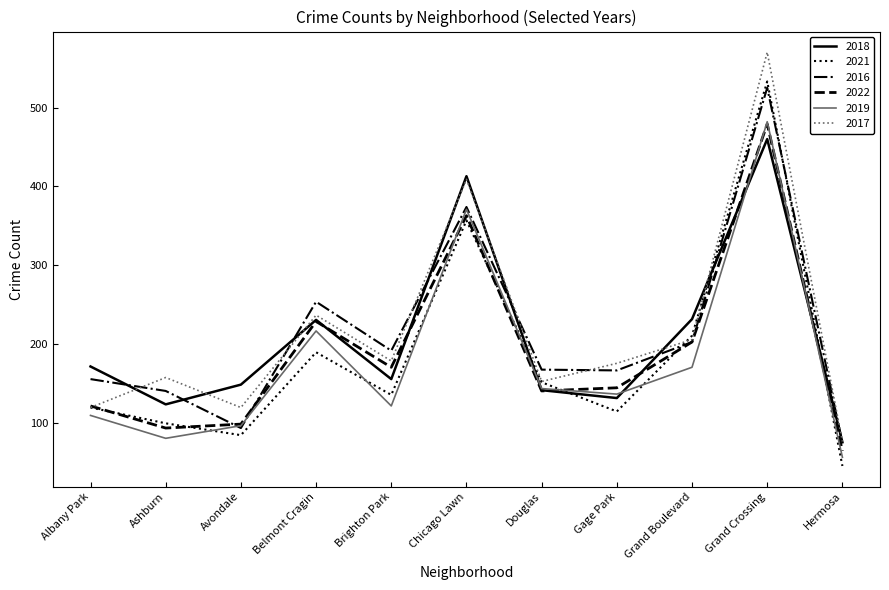

At which category is the sum across all series the highest?

Grand Crossing